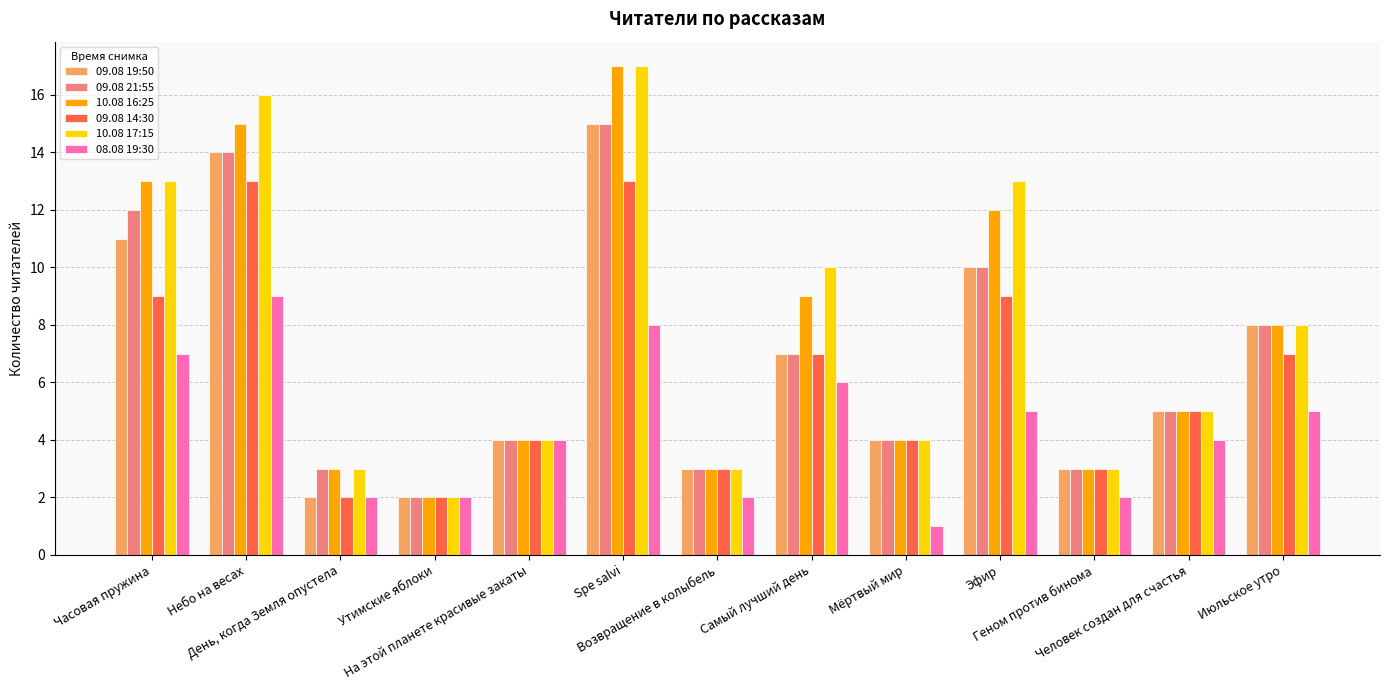

How many 08.08 19:30 values are between 2 and 6?

9